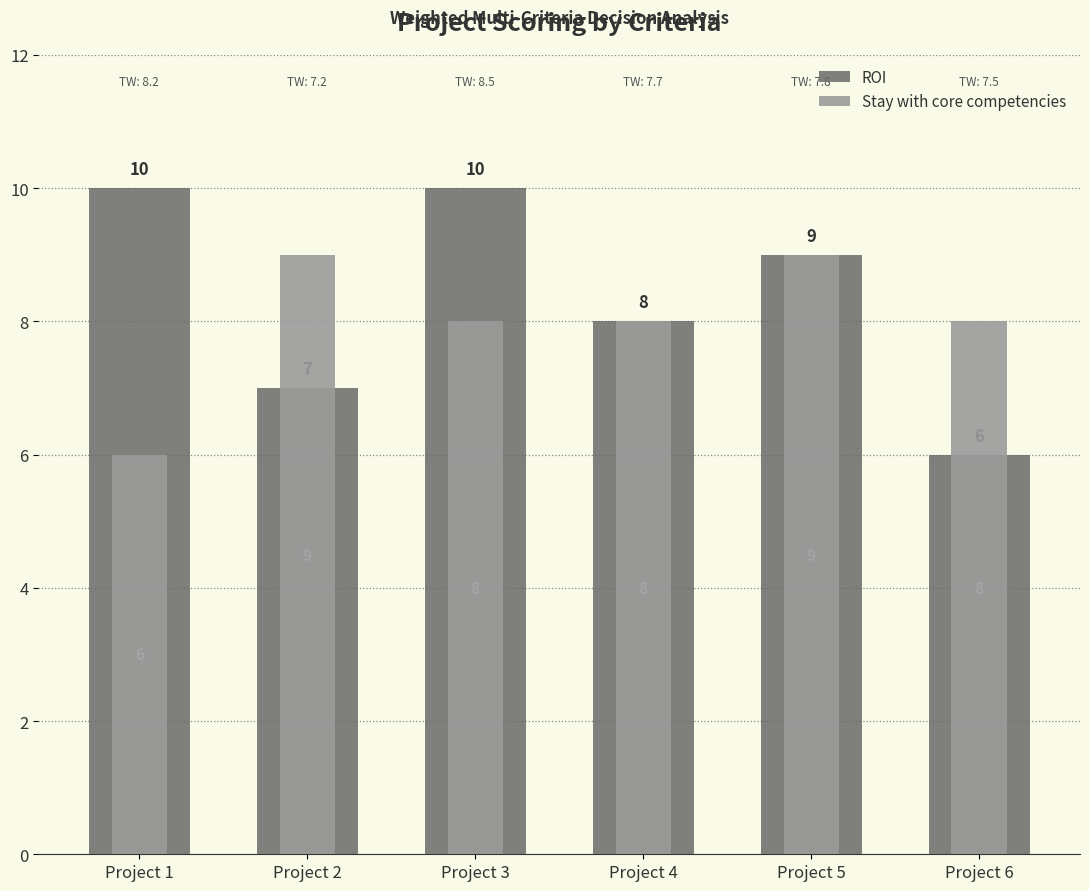

True or false: Stay with core competencies has a value of 12 at Project 2.

False